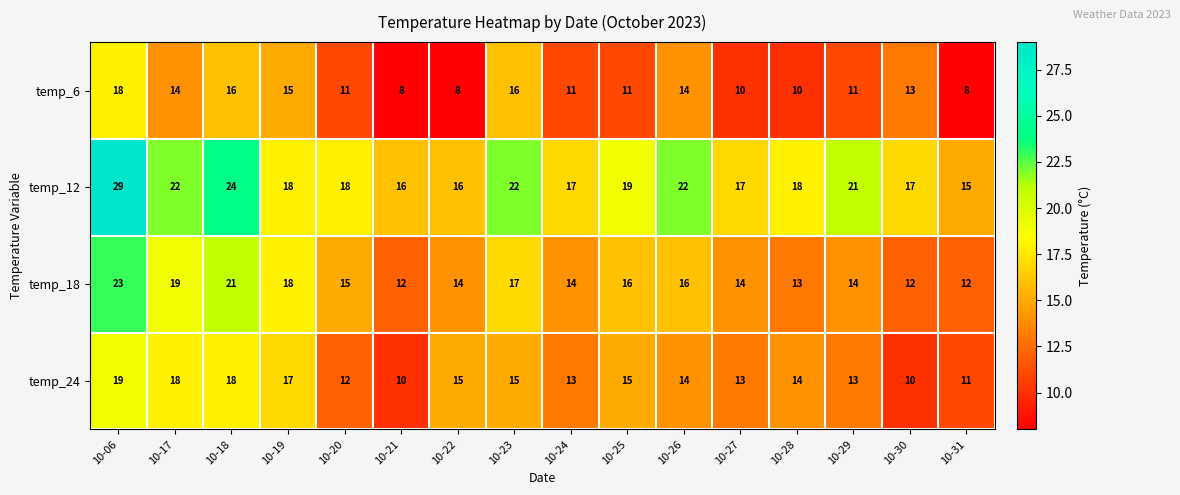

At which category is the sum across all series the highest?

10-06